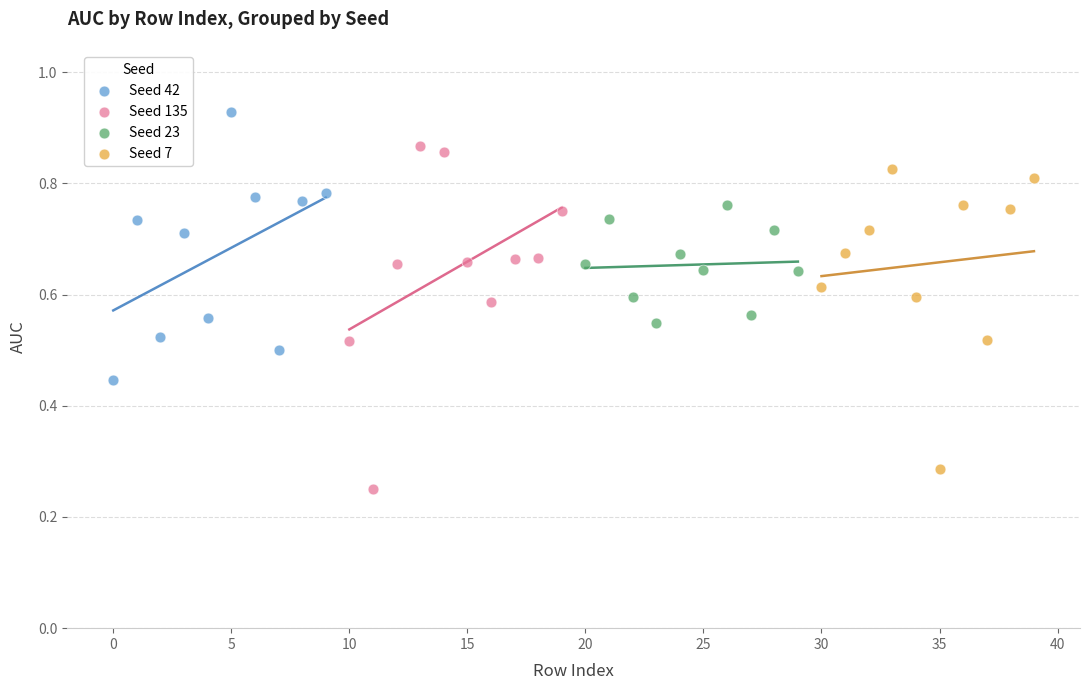

Which series has the widest spread of Y values?

Seed 135